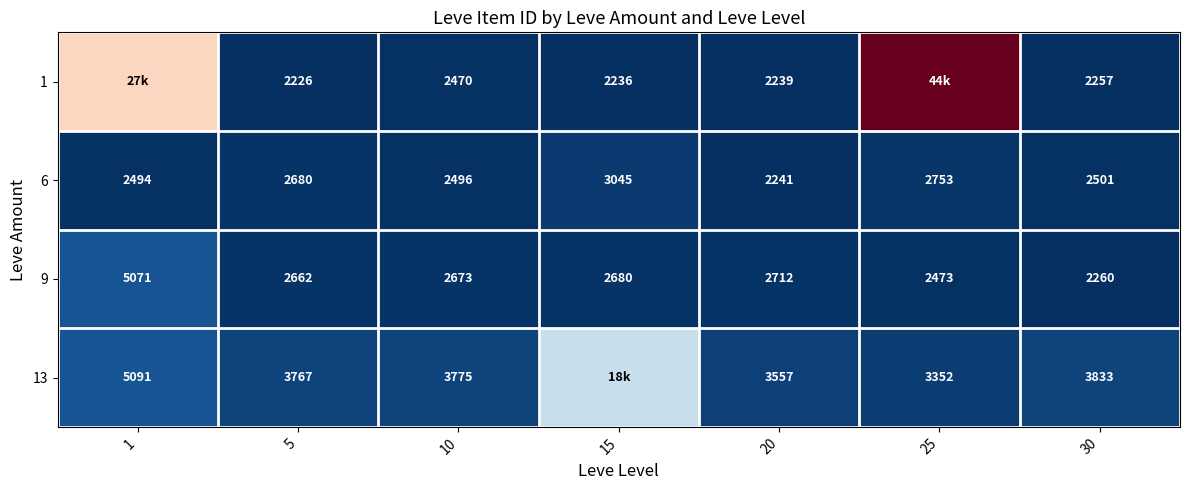

At which label is 9 closest to 3665?

20